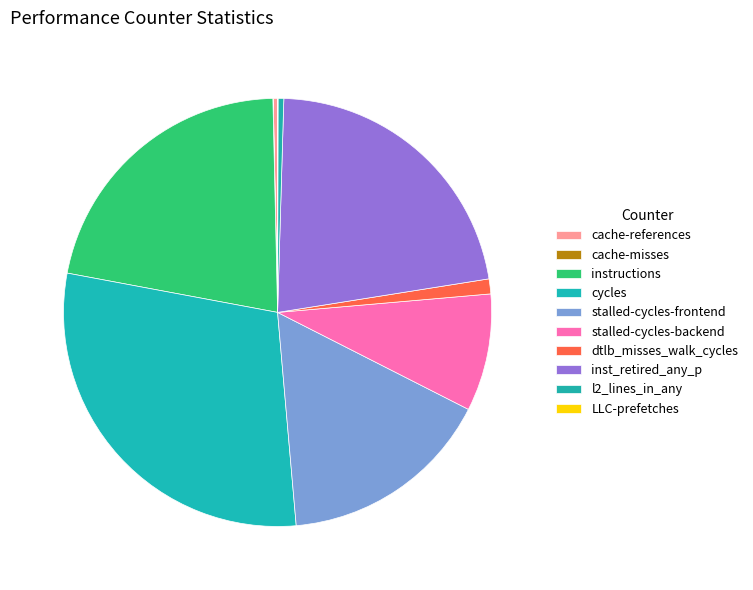

Rank the categories by value from highest to lowest.

cycles, inst_retired_any_p, instructions, stalled-cycles-frontend, stalled-cycles-backend, dtlb_misses_walk_cycles, l2_lines_in_any, cache-references, LLC-prefetches, cache-misses